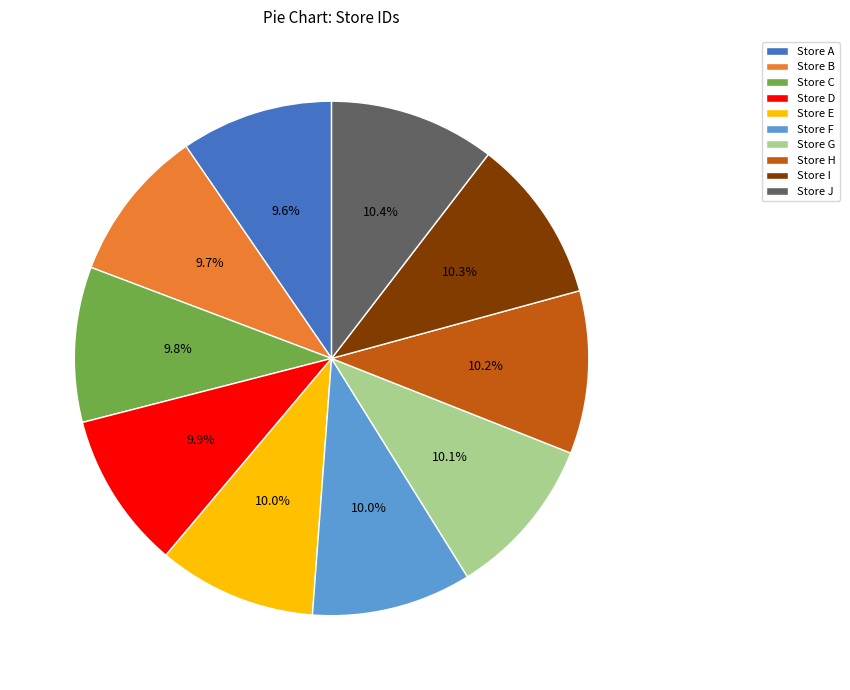

To the nearest percent, what is the difference between the largest and smallest slice percentages?

1%